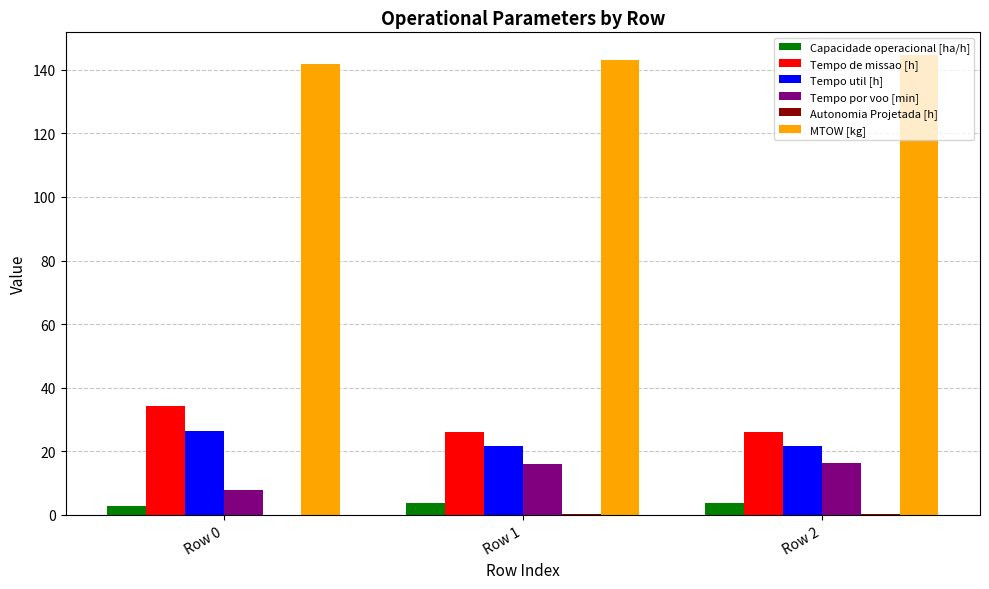

What is the sum of all MTOW [kg] values?

429.5